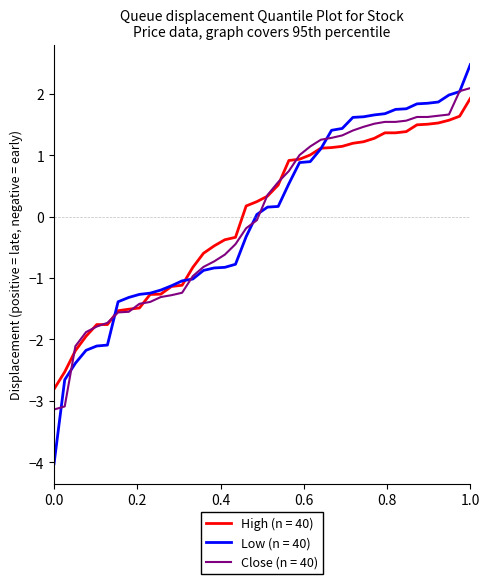

Which series has the widest spread of values?

Low (n = 40)